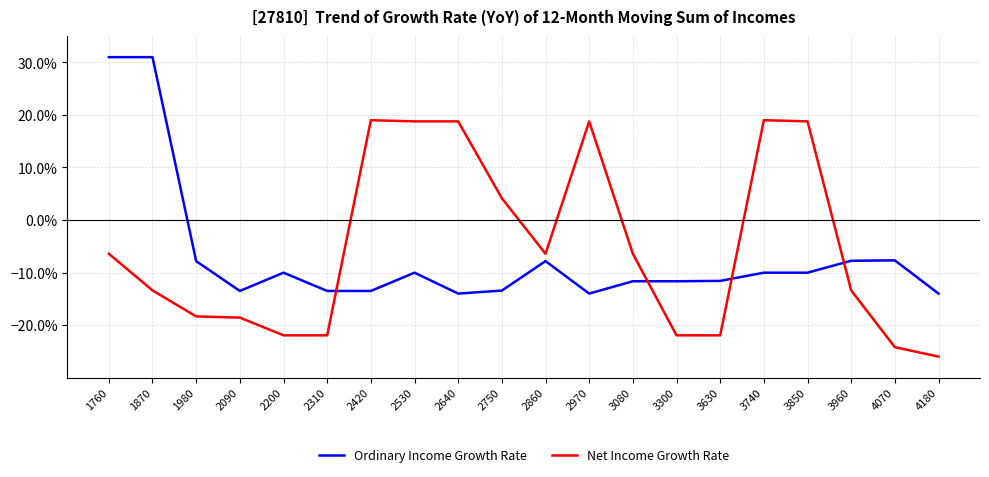

Which series has the largest total across all categories?

Net Income Growth Rate